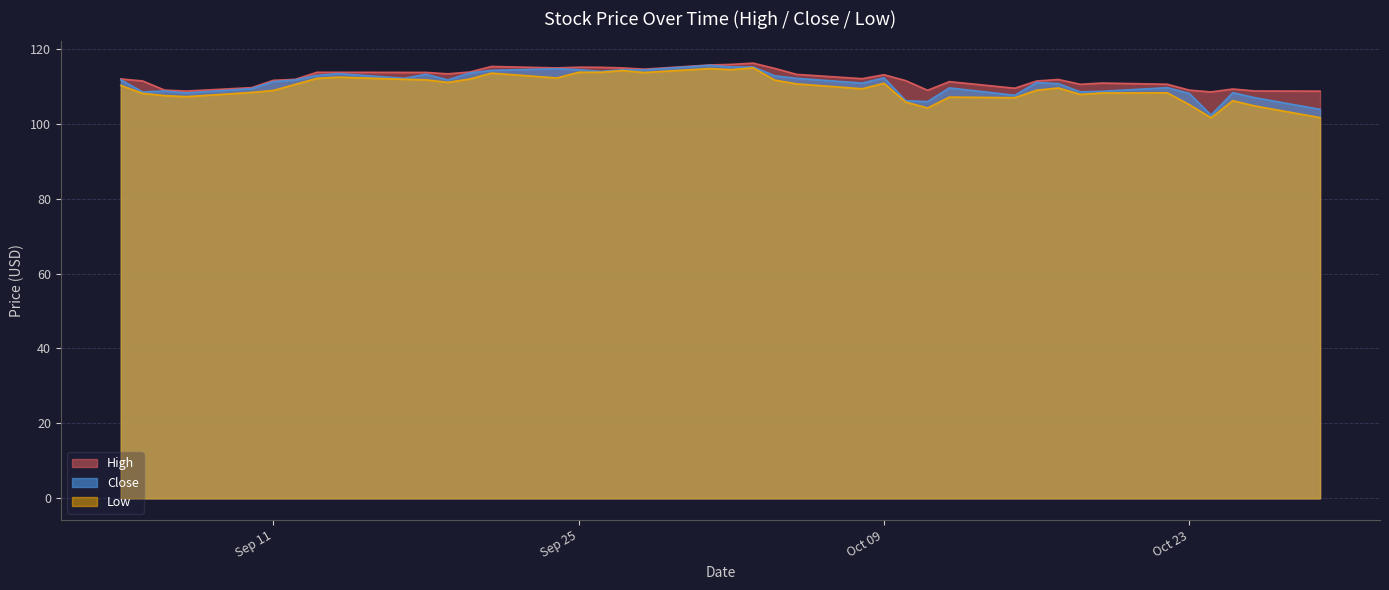

What is the maximum value for Close?

115.6